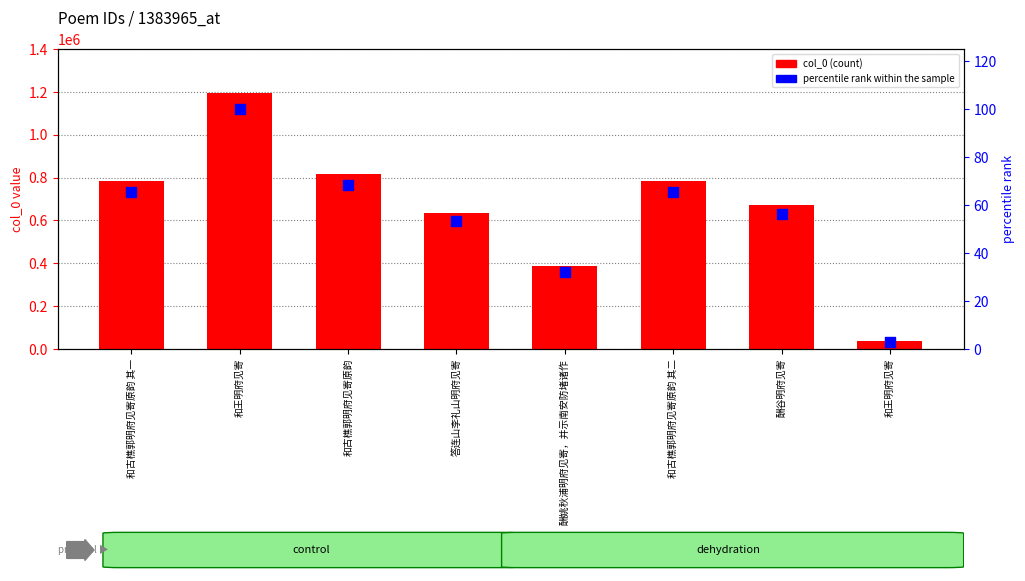

Which series reaches the minimum Y coordinate?

percentile rank within the sample